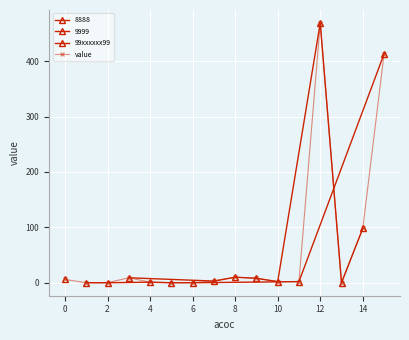

Is it true that value equals 6 at 0?

True